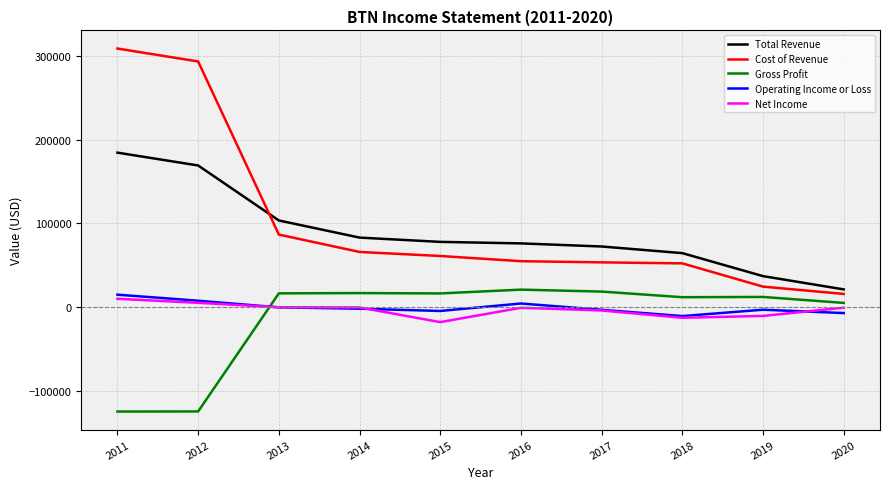

Which series ends up on top after the final intersection of Operating Income or Loss and Gross Profit?

Gross Profit